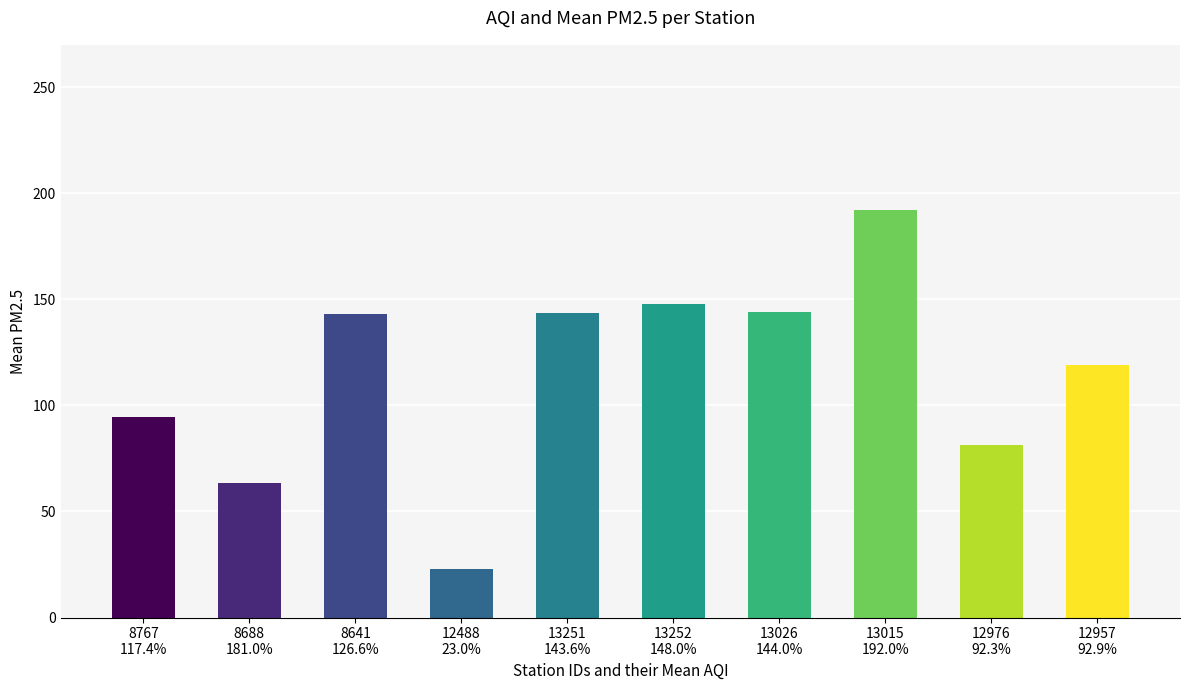

Which label corresponds to the largest value in the chart?

13015
192.0%